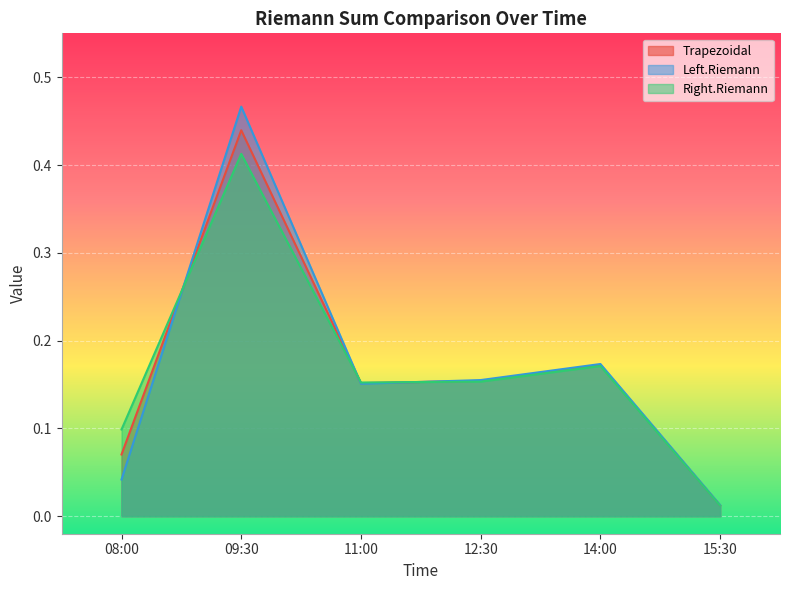

What position from the right is 09:30?

5